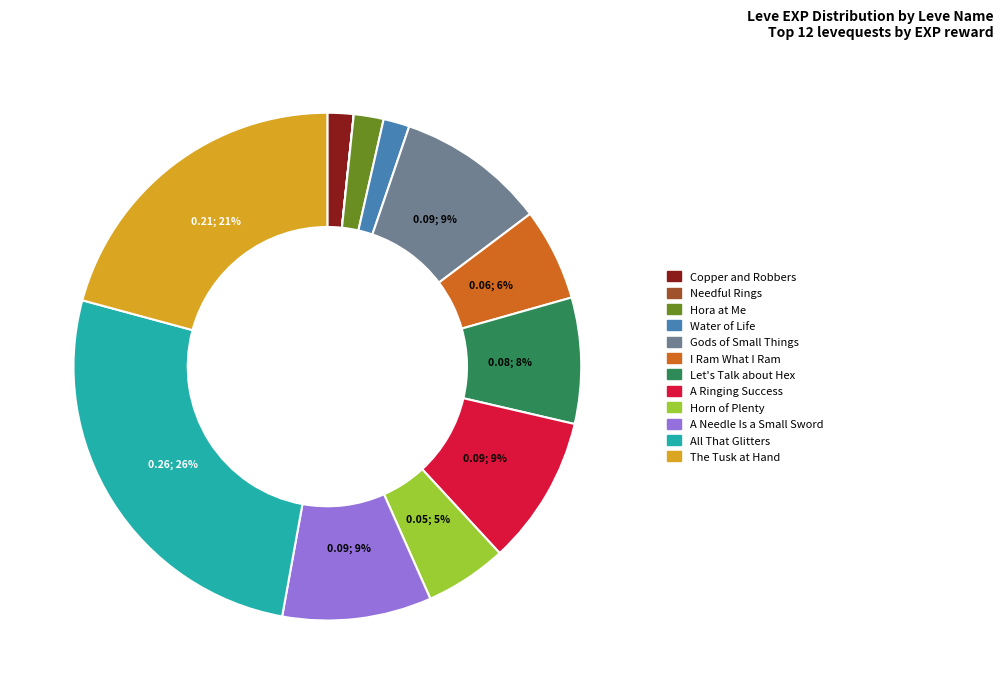

Which slice is the largest?

All That Glitters